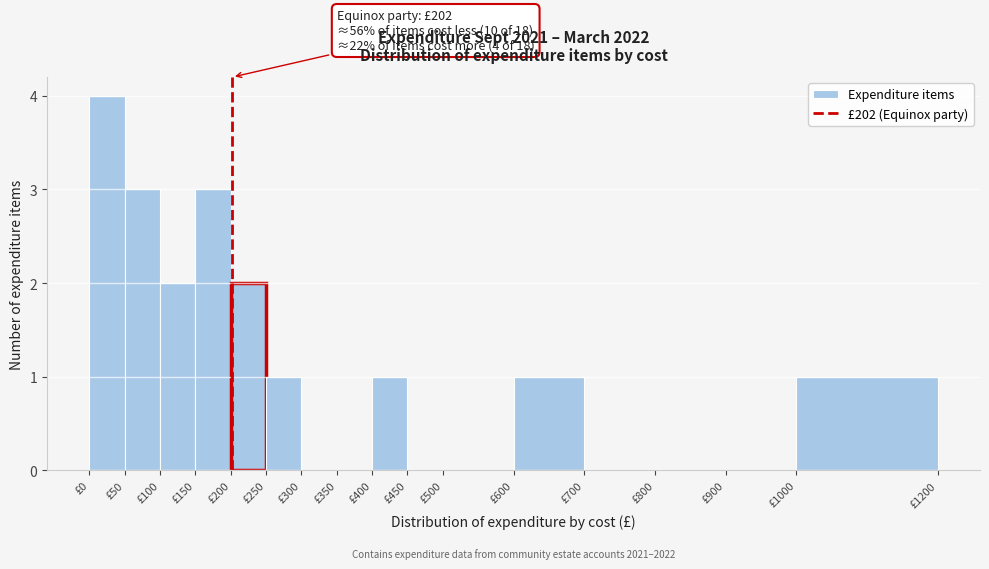

Which range on the x-axis has the tallest bar?

0 to 50